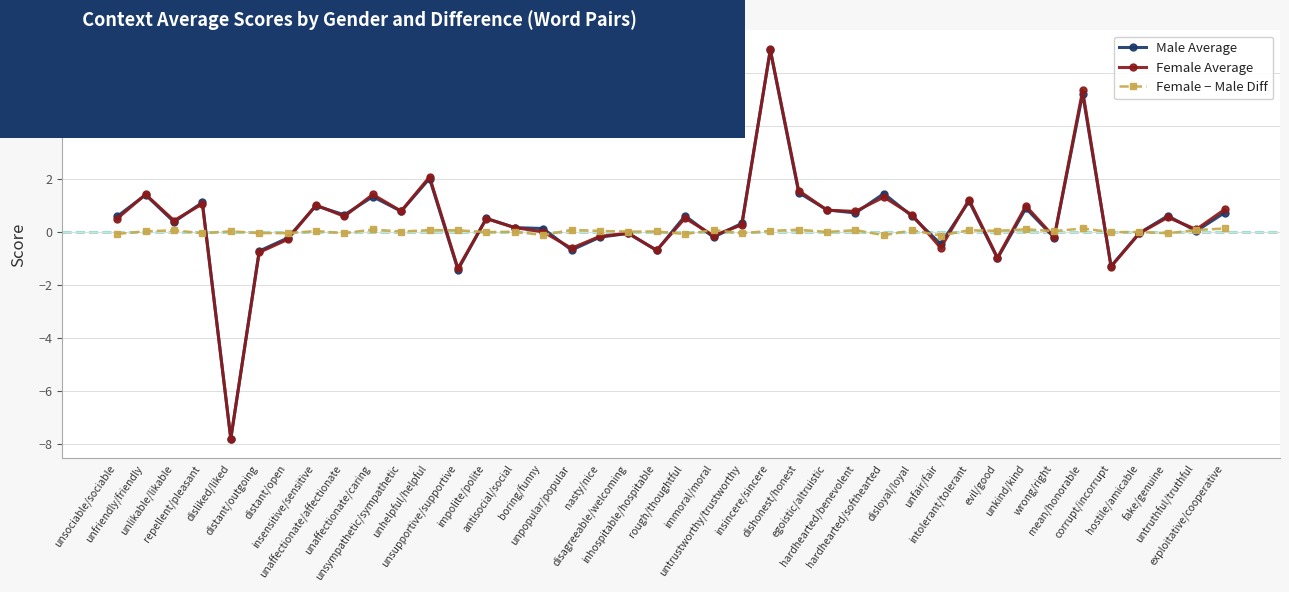

What is the smallest value displayed?

-7.8